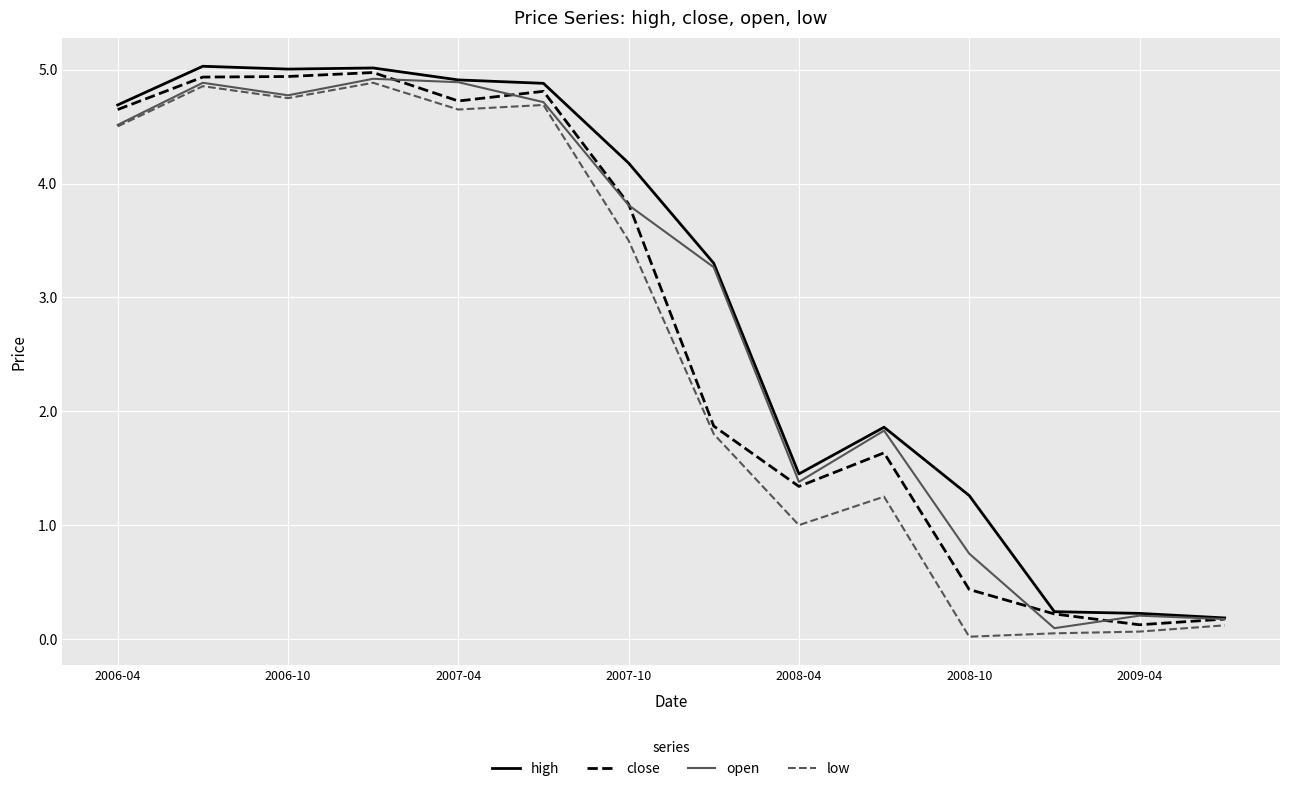

True or false: open has more than 1 interior local peaks.

True